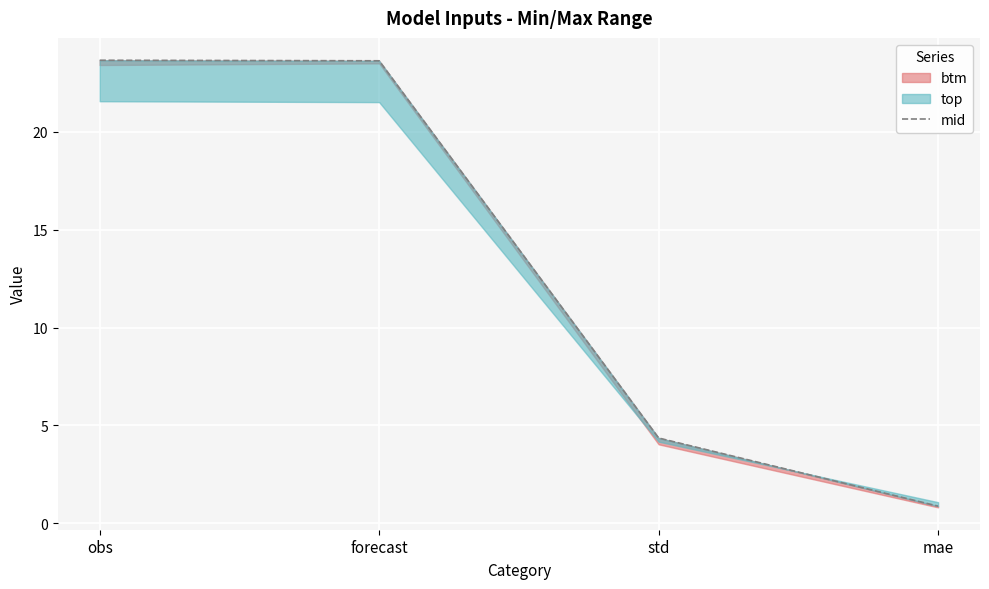

Is this an area chart (filled region under the line)?

No